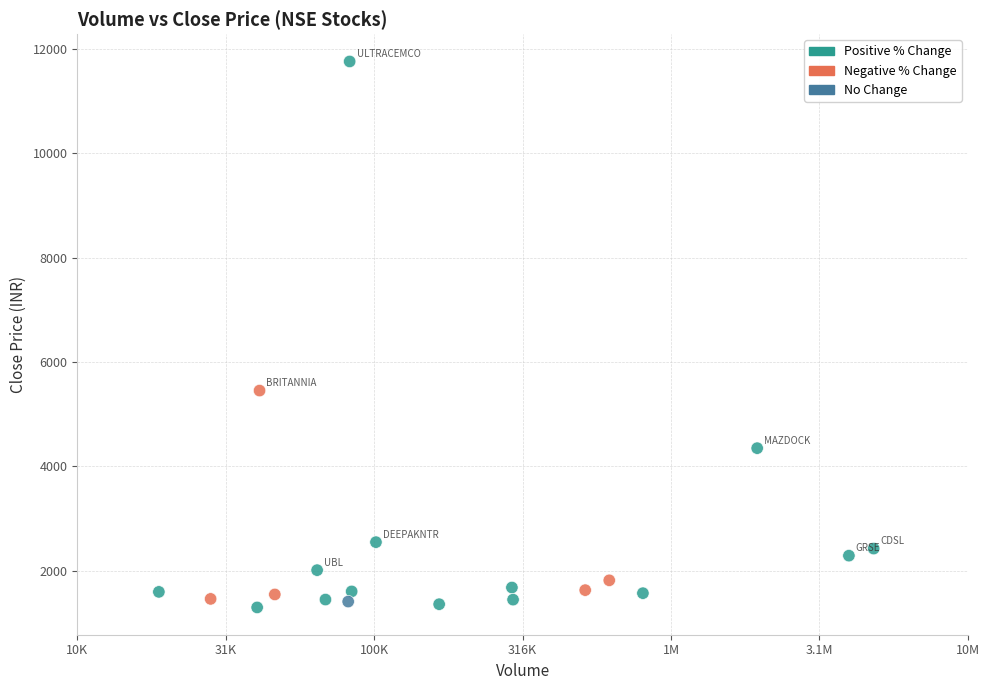

What is the range of Y values (max minus min)?

10452.6